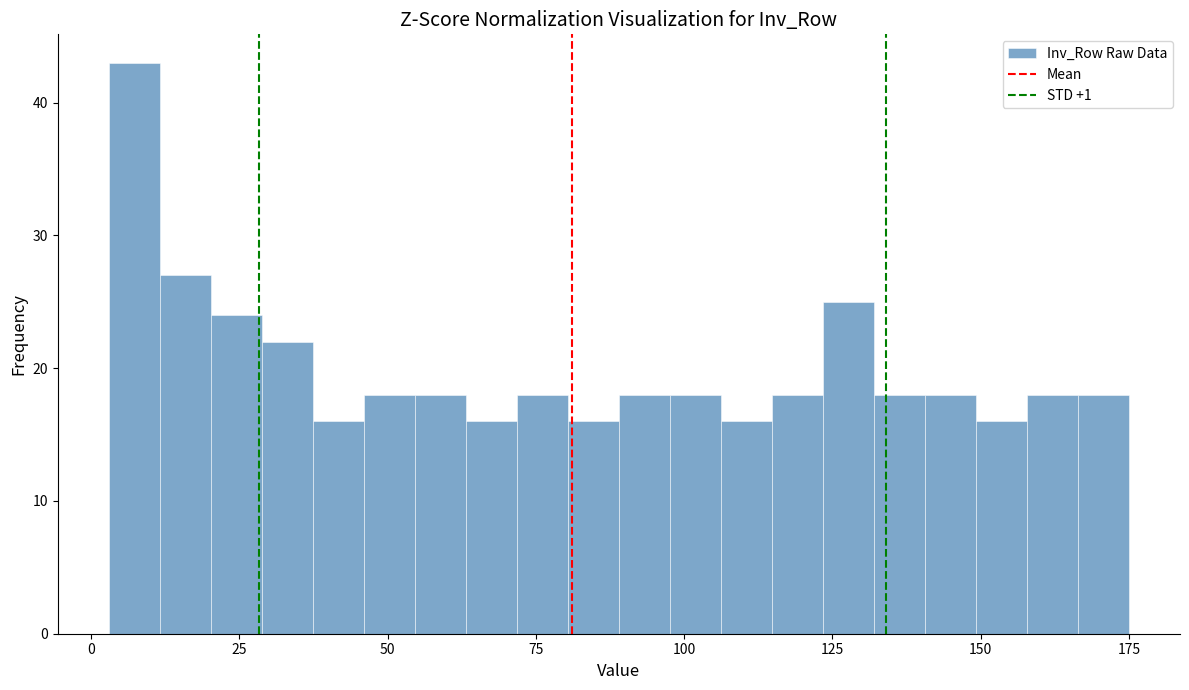

Read against the x-axis, roughly where is the centre of the tallest bar?

5